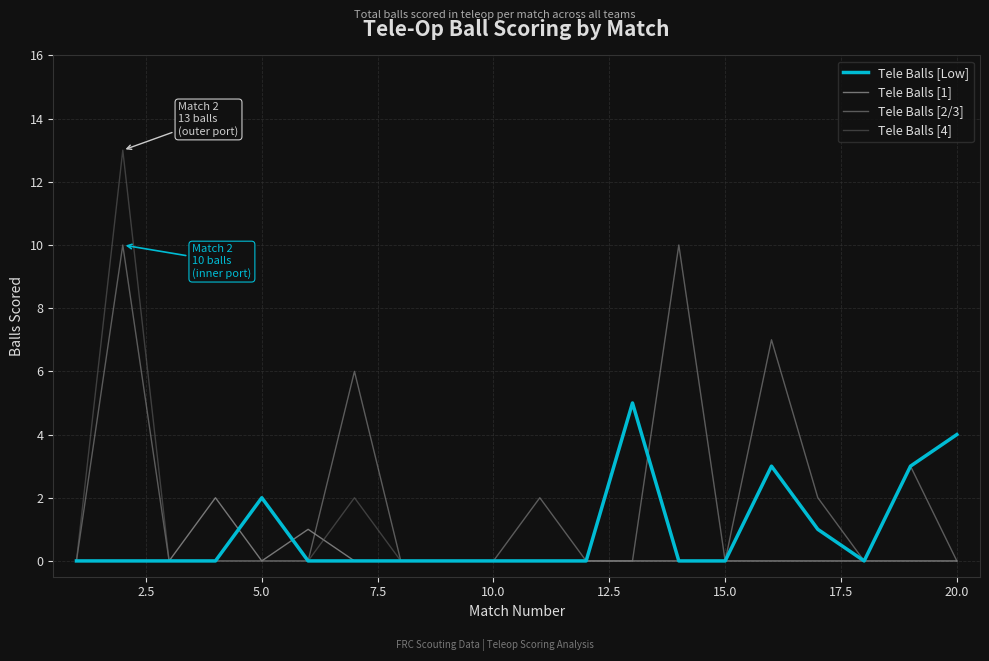

Which series has the largest total across all categories?

Tele Balls [2/3]